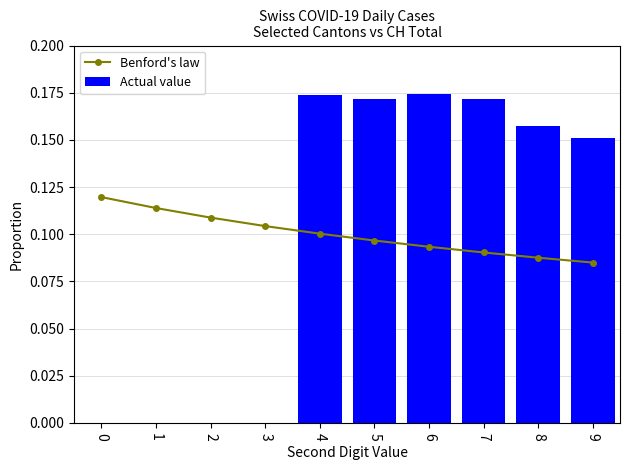

What is the highest value of the Benford's law series?

0.1